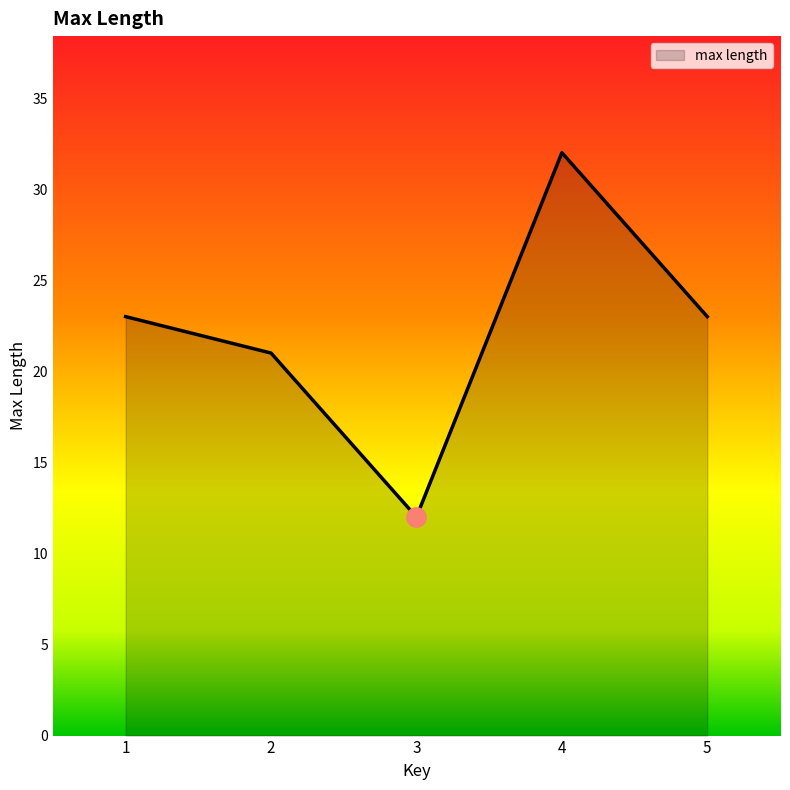

Reading left to right, what are all the values shown in this chart?

23	21	12	32	23